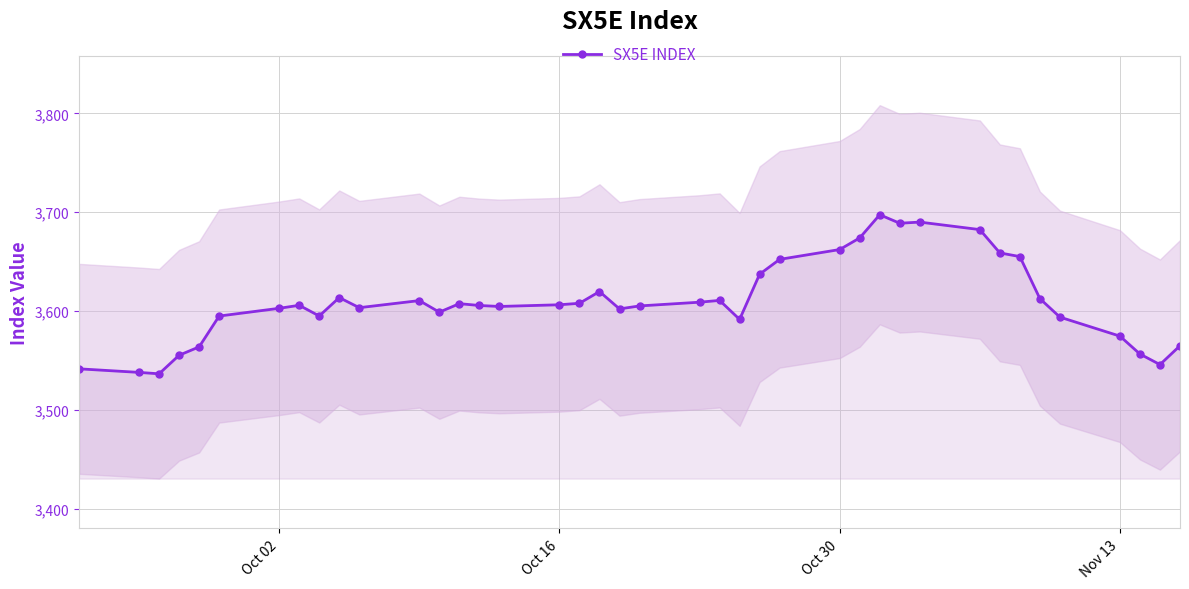

What is the lowest value of the SX5E INDEX series?

3536.4